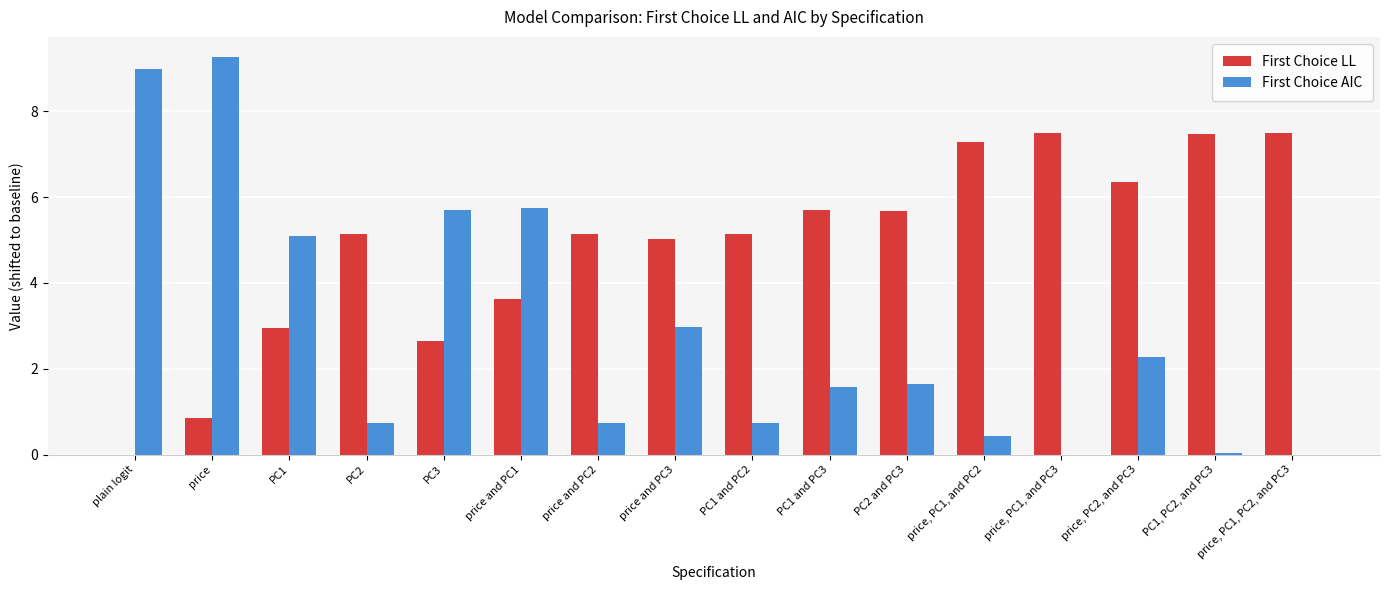

How many values in First Choice LL are above zero?

15